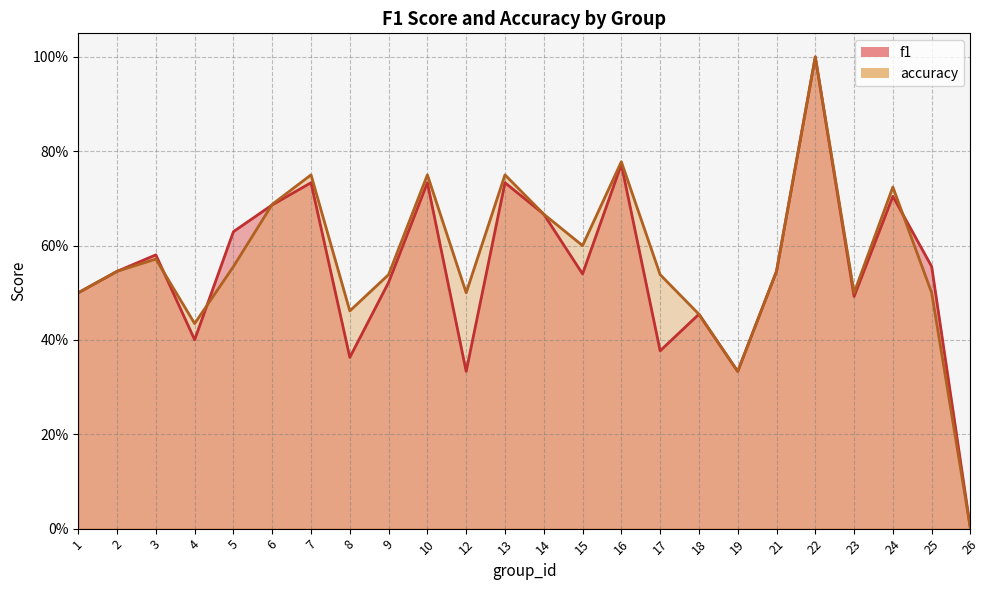

What are all the series names shown in the legend?

f1, accuracy